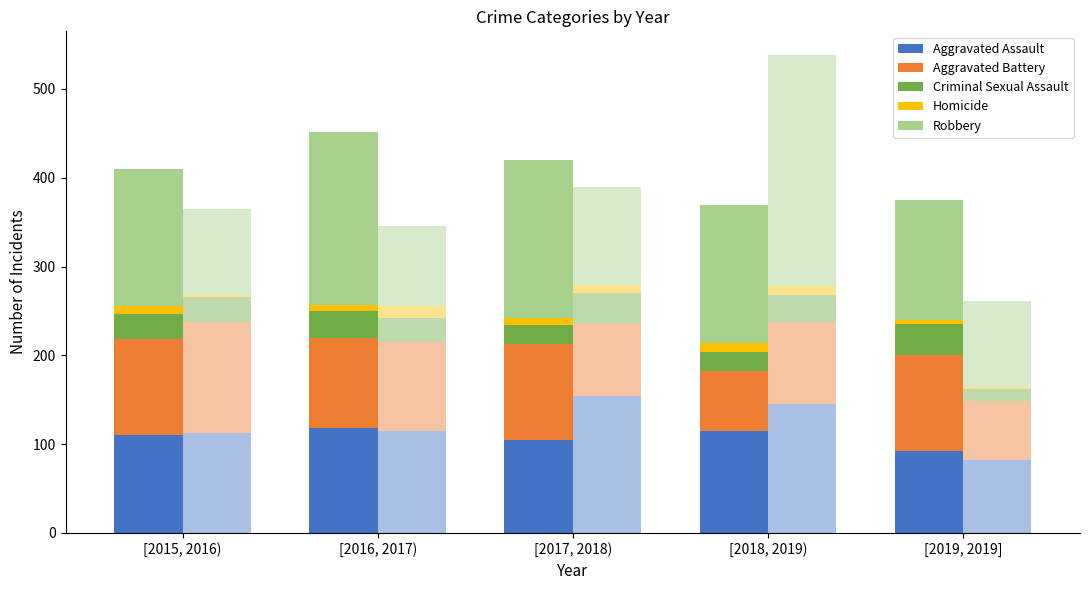

The Criminal Sexual Assault series shows 9 at [2017, 2018). True or false?

False